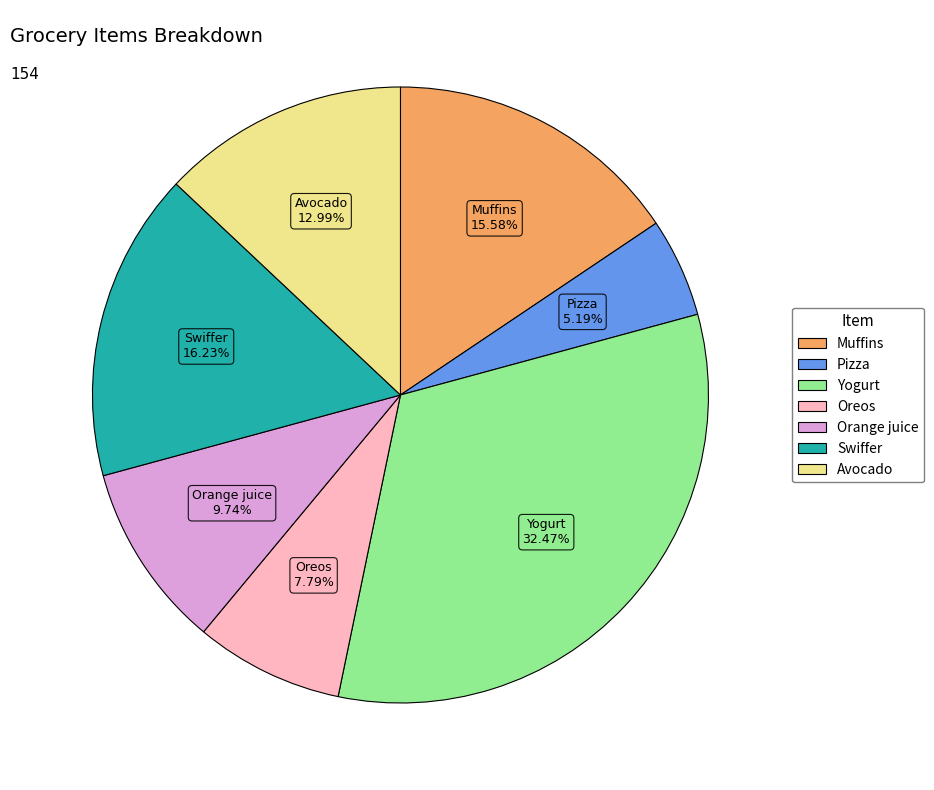

To the nearest percent, what portion does Yogurt represent?

32%